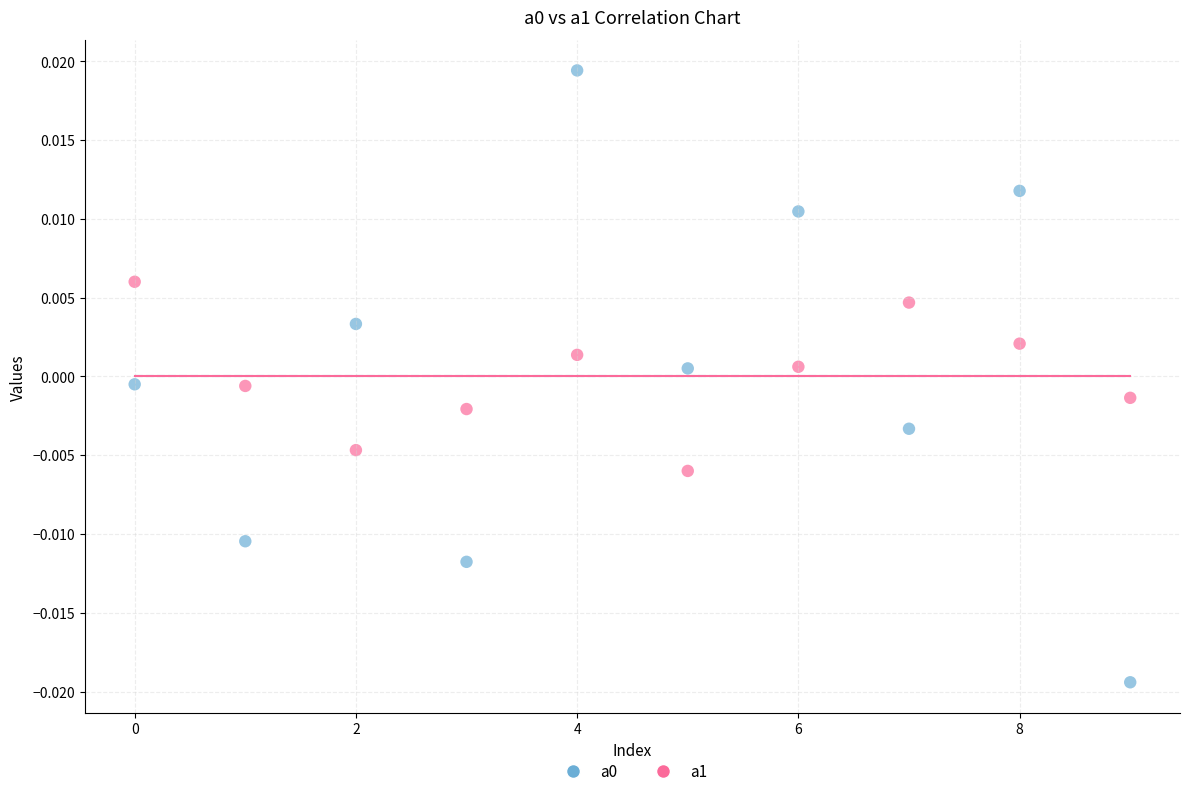

How many data points are displayed?

20